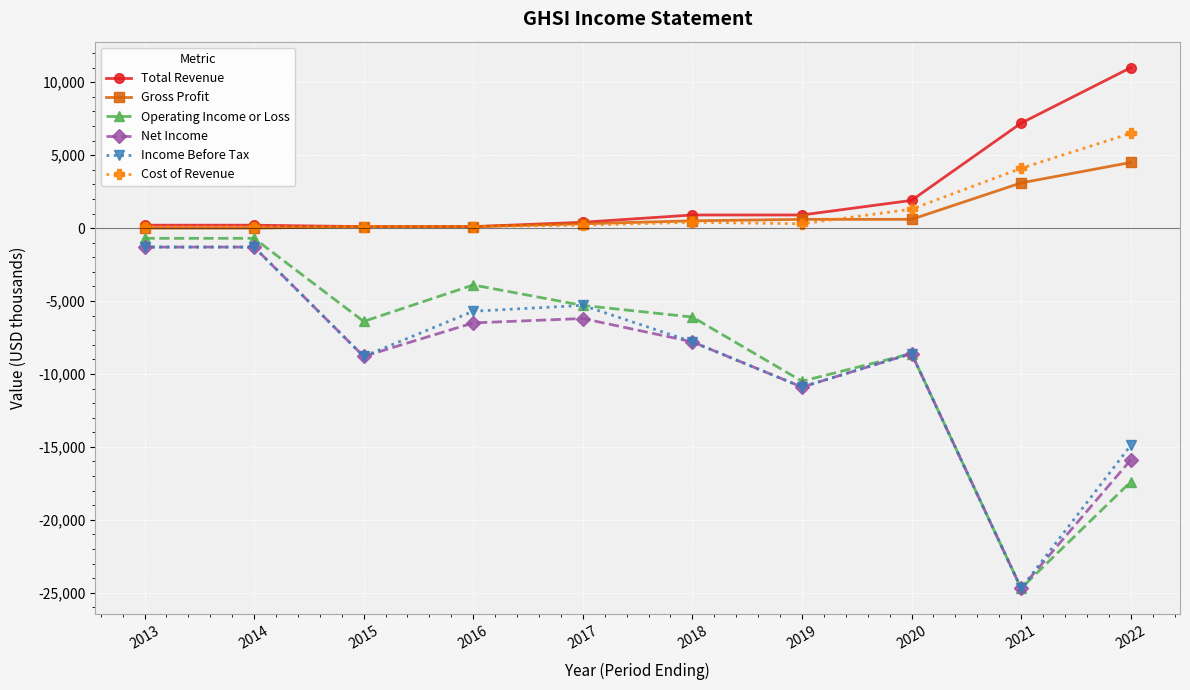

How many series are shown in this chart?

6